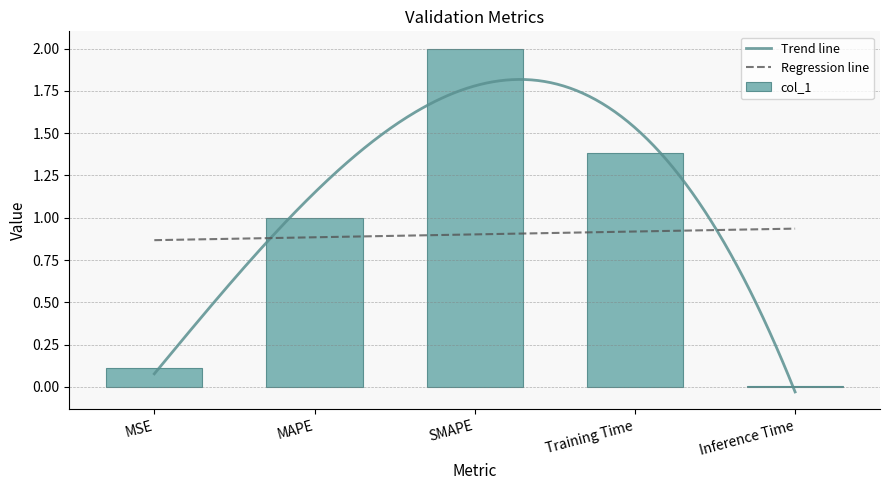

Reading left to right, extract all data points from this chart.

MSE=0.1	MAPE=1.0	SMAPE=2.0	Training Time=1.4	Inference Time=0.0